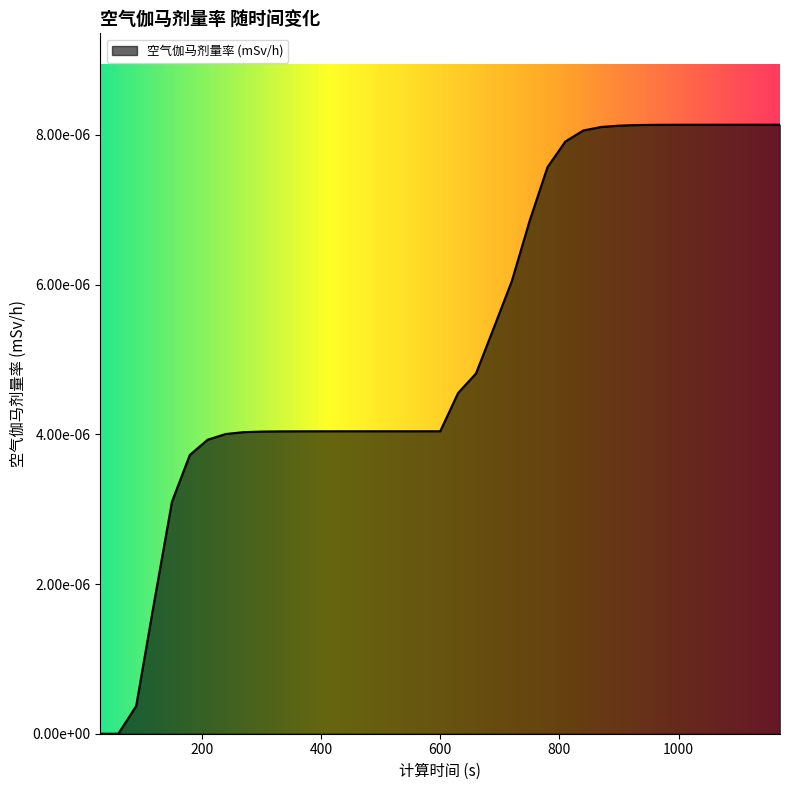

Is this an area chart (filled region under the line)?

Yes